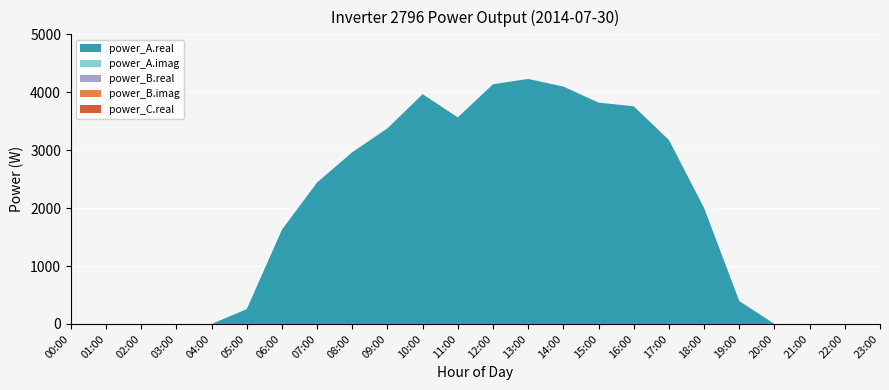

Reading left to right, extract all data points from this chart.

power_A.real: 0.0	0.0	0.0	0.0	0.0	255.6	1626.4	2443.1	2965.3	3377.1	3966.7	3566.2	4138.9	4229.8	4098.4	3820.6	3757.7	3176.2	2001.2	395.4	0.0	0.0	0.0	0.0
power_A.imag: 0.0	0.0	0.0	0.0	0.0	0.0	0.0	0.0	0.0	0.0	0.0	0.0	0.0	0.0	0.0	0.0	0.0	0.0	0.0	0.0	0.0	0.0	0.0	0.0
power_B.real: 0.0	0.0	0.0	0.0	0.0	0.0	0.0	0.0	0.0	0.0	0.0	0.0	0.0	0.0	0.0	0.0	0.0	0.0	0.0	0.0	0.0	0.0	0.0	0.0
power_B.imag: 0.0	0.0	0.0	0.0	0.0	0.0	0.0	0.0	0.0	0.0	0.0	0.0	0.0	0.0	0.0	0.0	0.0	0.0	0.0	0.0	0.0	0.0	0.0	0.0
power_C.real: 0.0	0.0	0.0	0.0	0.0	0.0	0.0	0.0	0.0	0.0	0.0	0.0	0.0	0.0	0.0	0.0	0.0	0.0	0.0	0.0	0.0	0.0	0.0	0.0